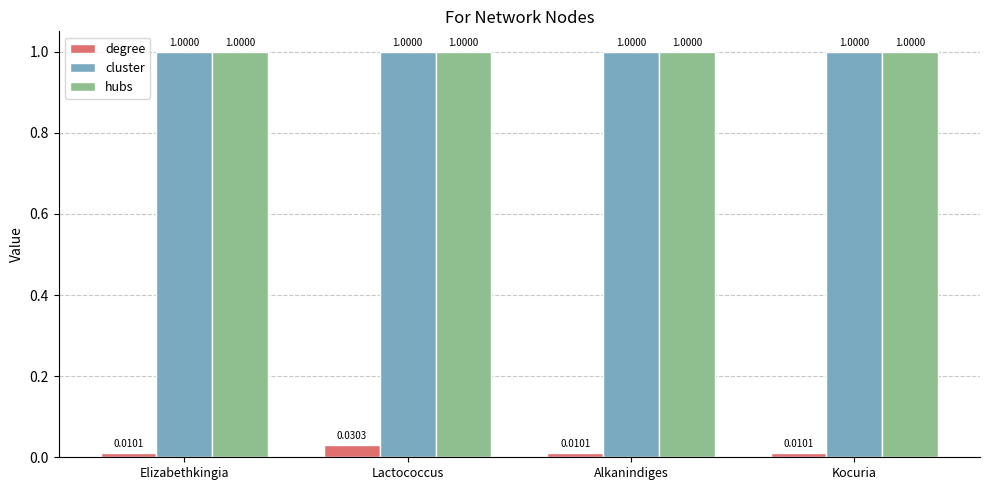

What is the sum of all hubs values?

4.0